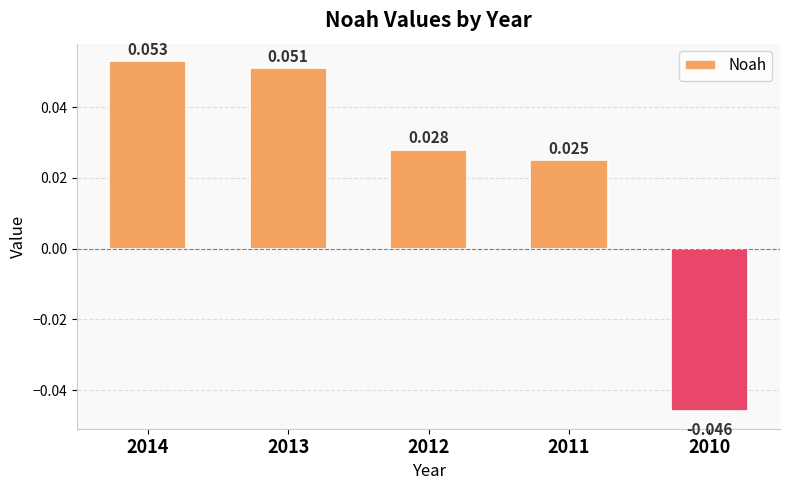

Rank the categories by value from highest to lowest.

2014, 2013, 2012, 2011, 2010